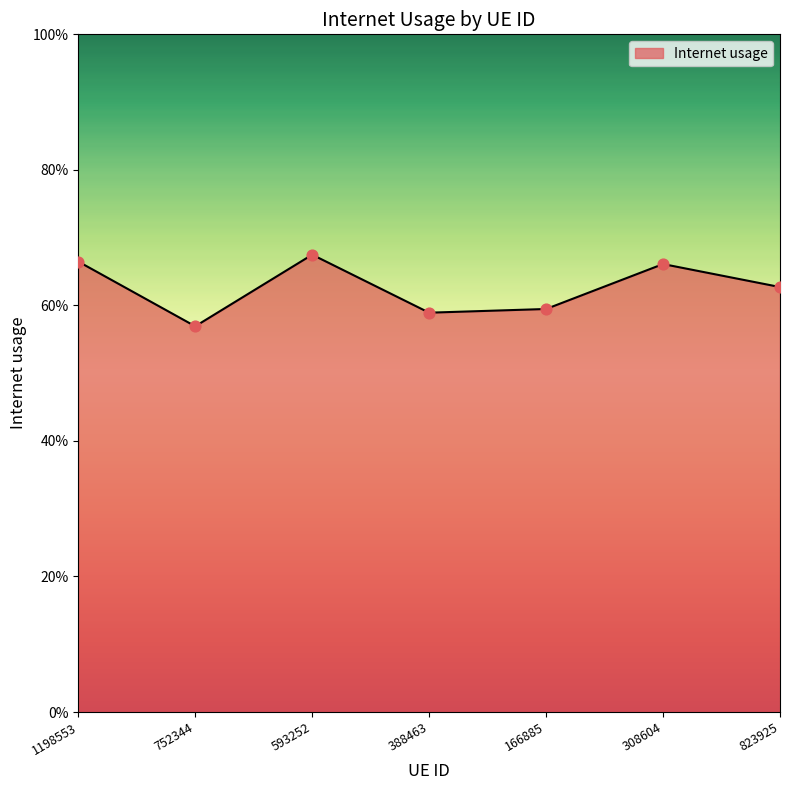

Which has a higher value, 752344 or 388463?

388463